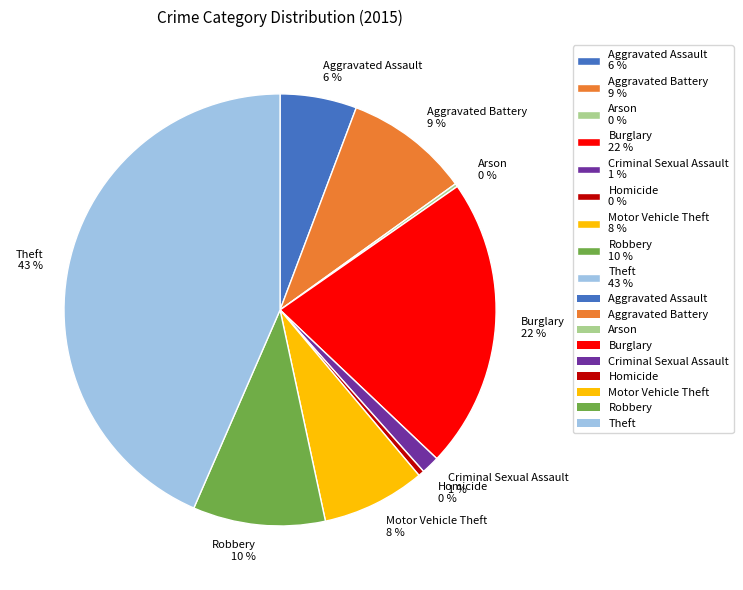

True or false: Burglary accounts for 22% of the total.

True